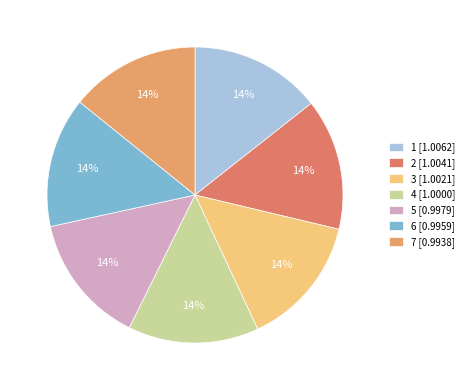

Does any single category account for the majority?

No